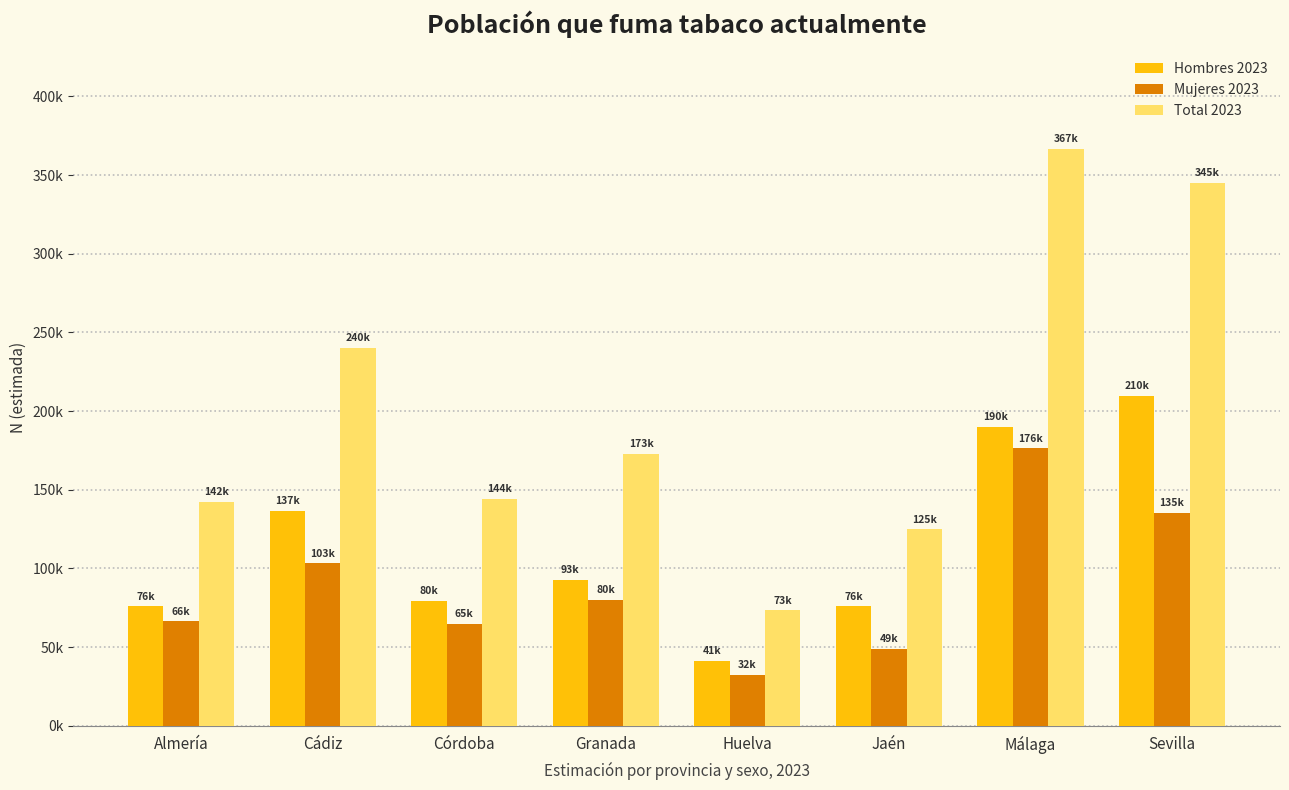

What are all the series names shown in the legend?

Hombres 2023, Mujeres 2023, Total 2023